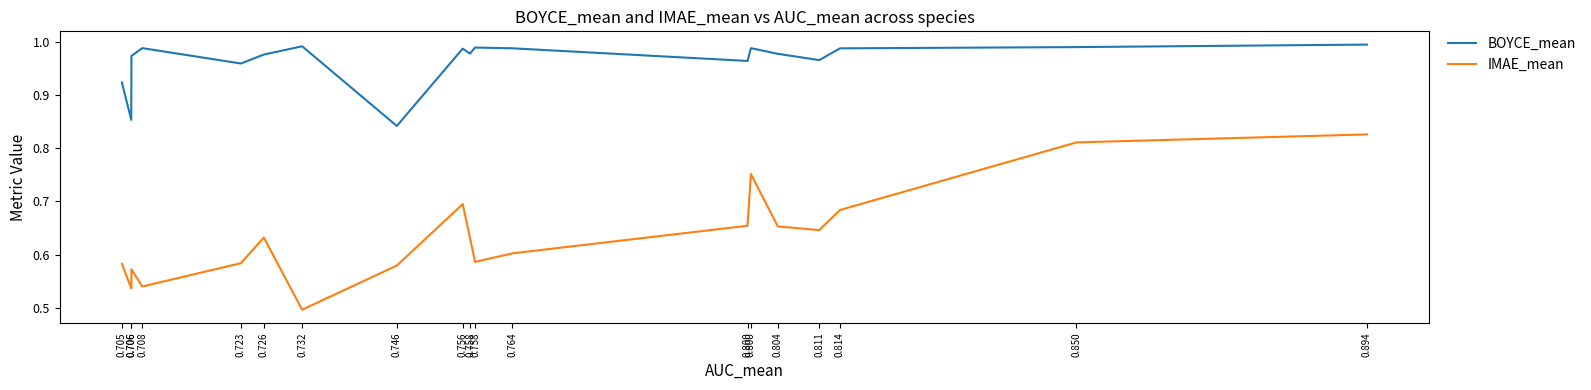

Between 0.894 and 0.746, which series saw the biggest shift?

IMAE_mean